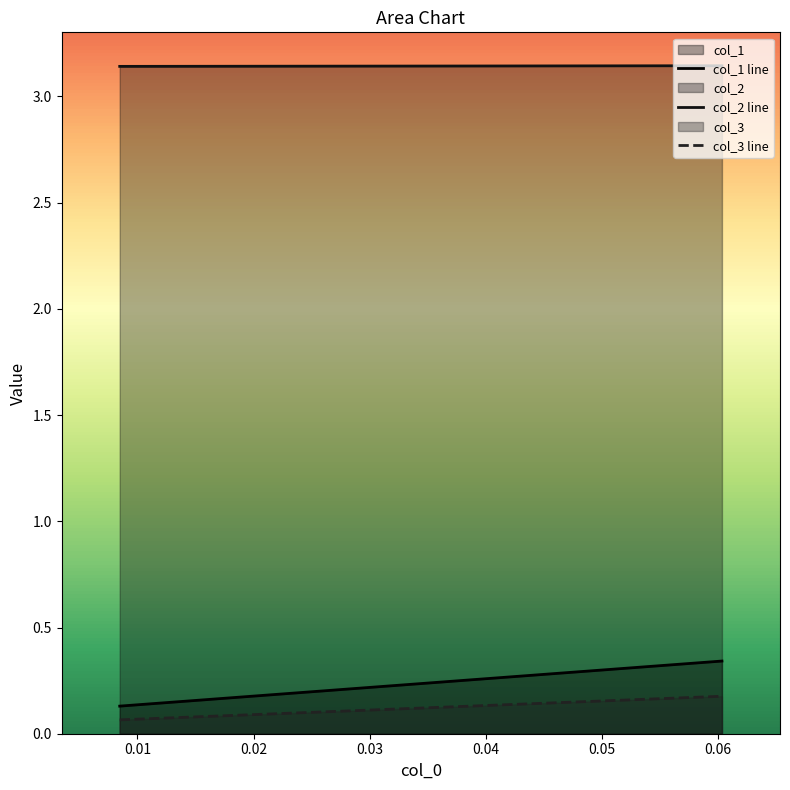

What is the spread (max minus min) of values at 0.06034482758620685?

3.0